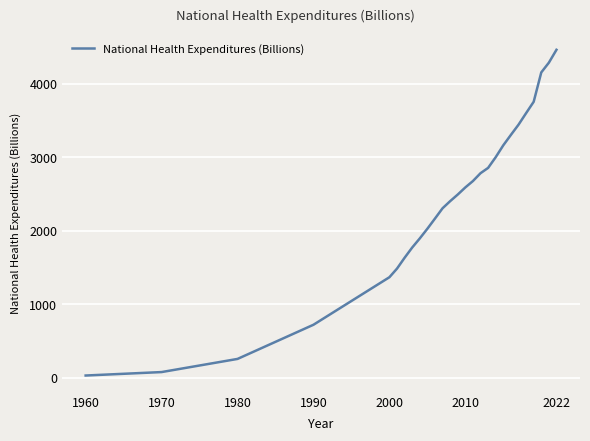

What is the average value?

2396.2